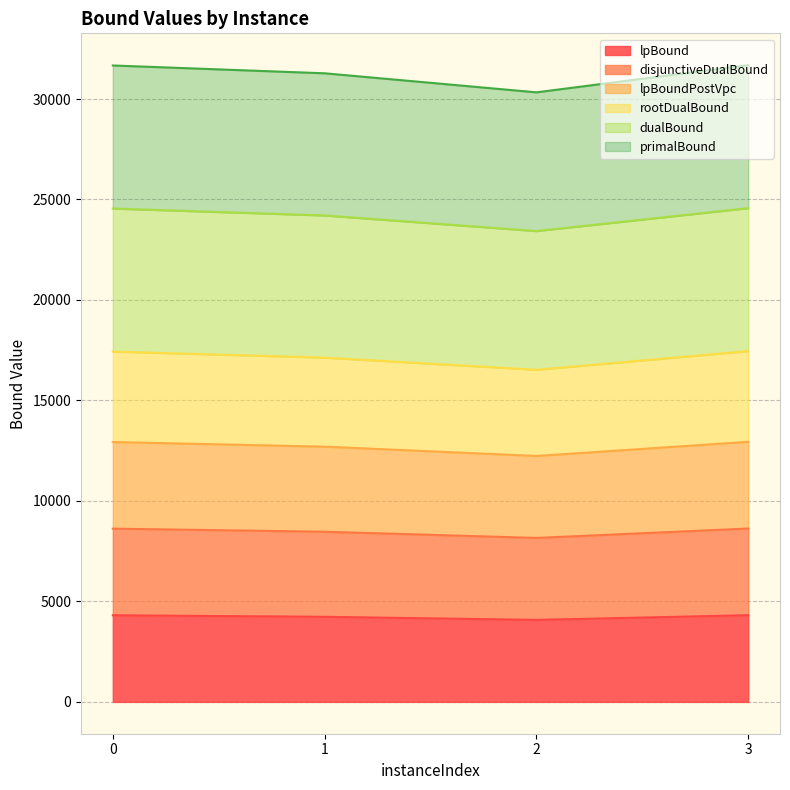

What is the average value of the lpBound series?

4233.9